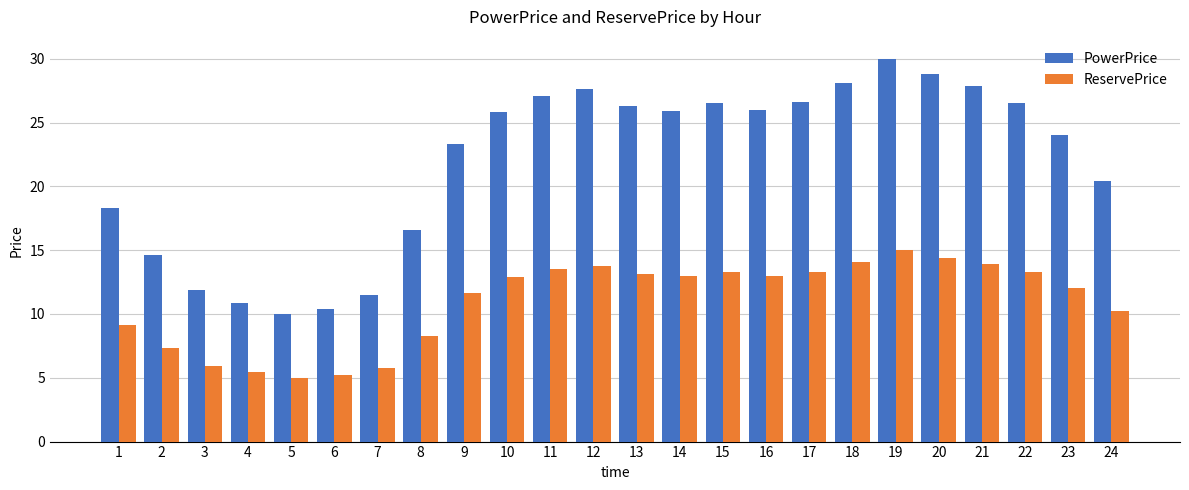

The value of ReservePrice at 15 is 23.8. True or false?

False